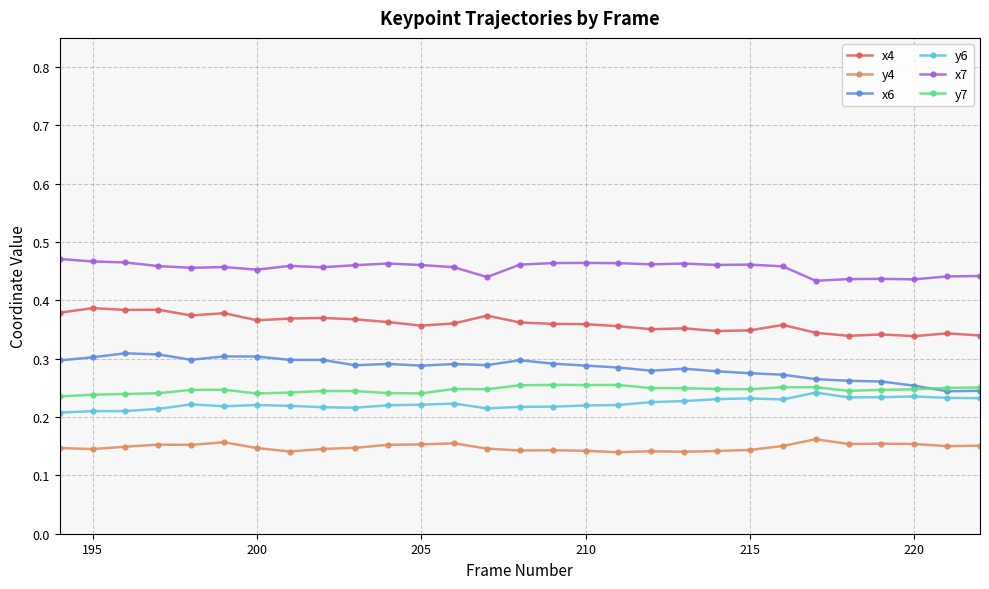

At how many categories does at least one series exceed 0?

29